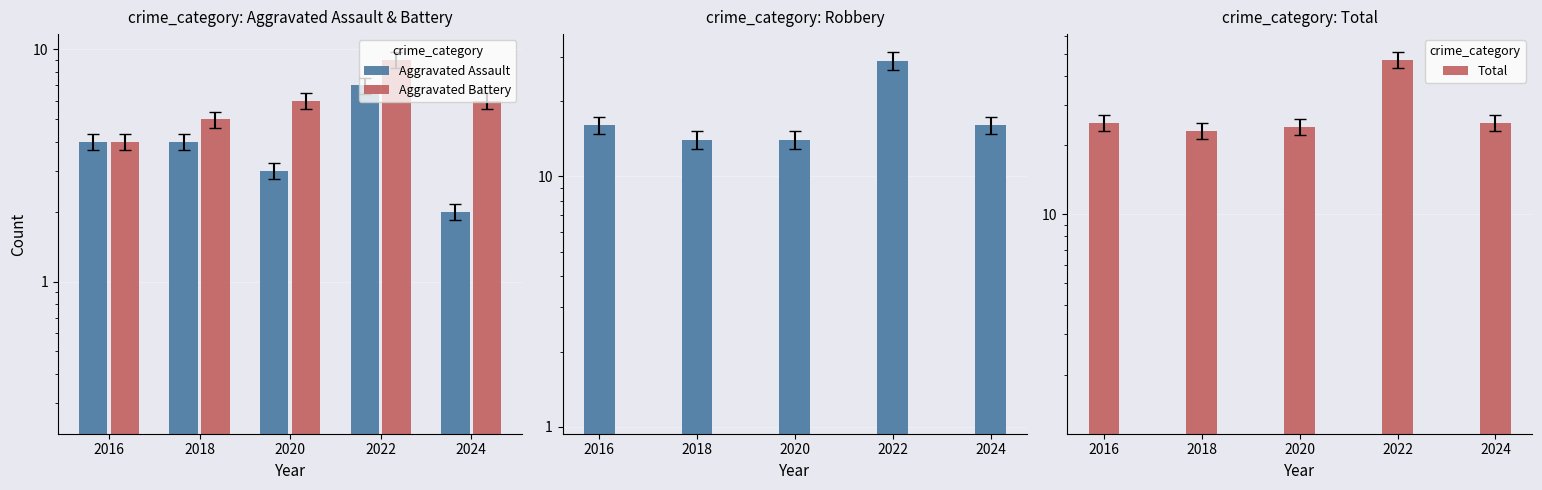

The Total series shows 24 at 2020. True or false?

True